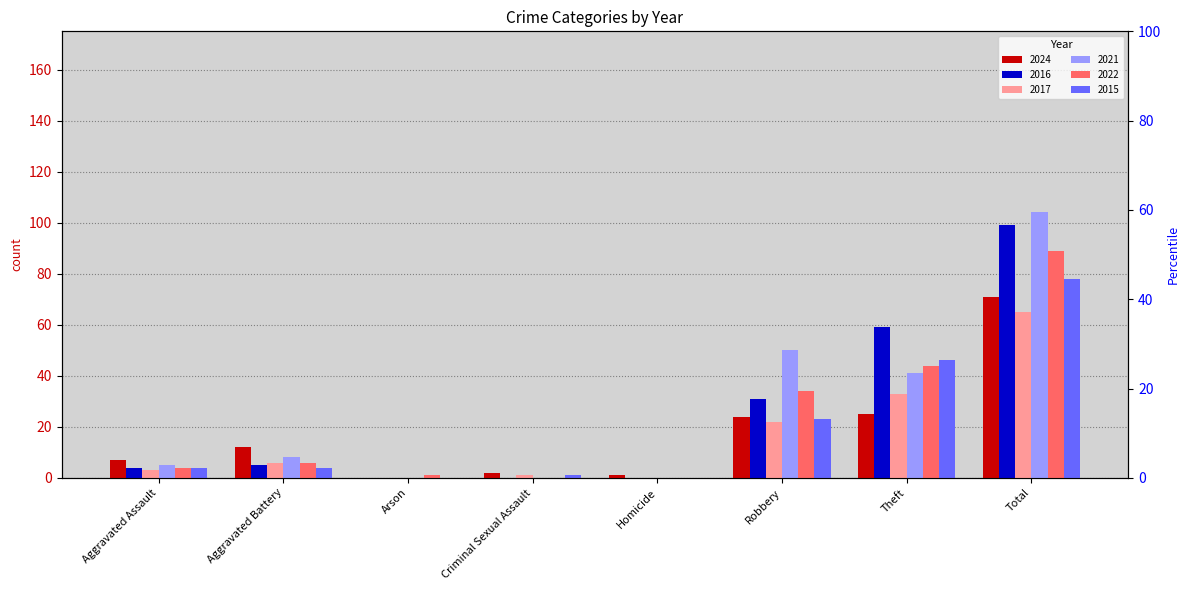

What is the greatest value displayed?

104